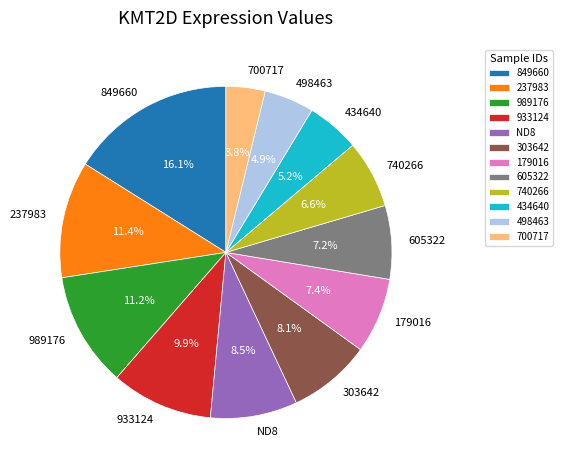

Approximately how many times larger is the value at 434640 compared to 303642?

0.6